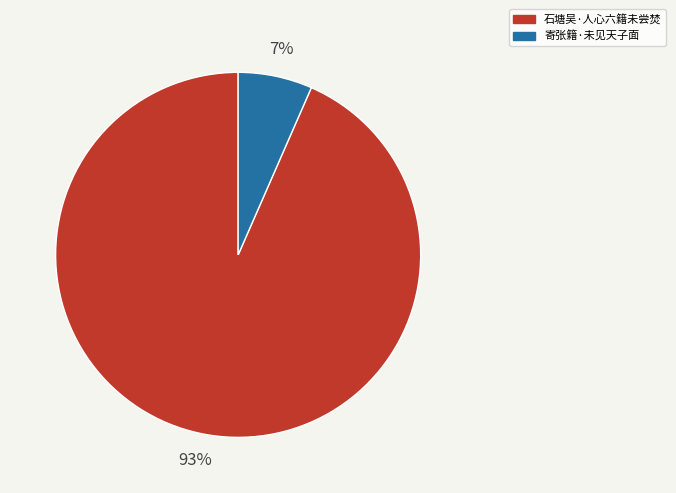

To the nearest percent, what is the combined percentage of 寄张籍·未见天子面 and 石塘吴·人心六籍未尝焚?

100%